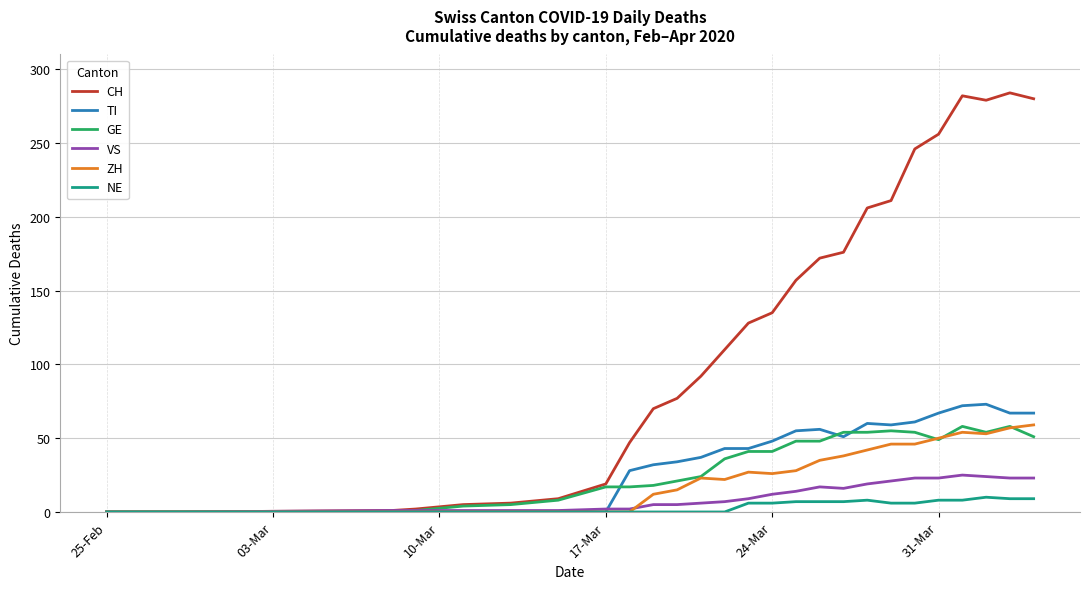

Which series has the largest total across all categories?

CH